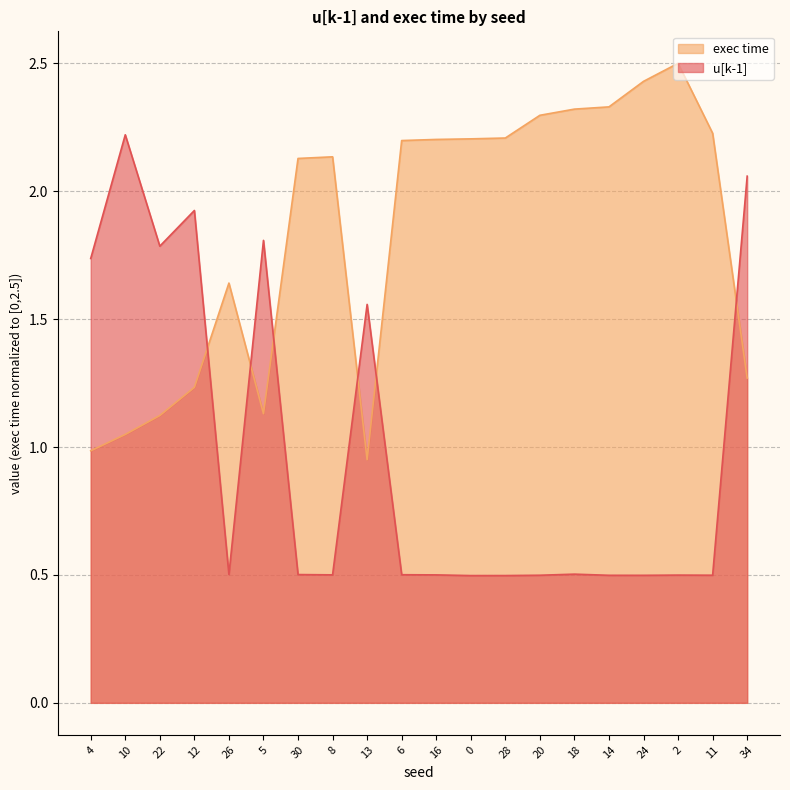

What is the label of the 11th point from the right?

6